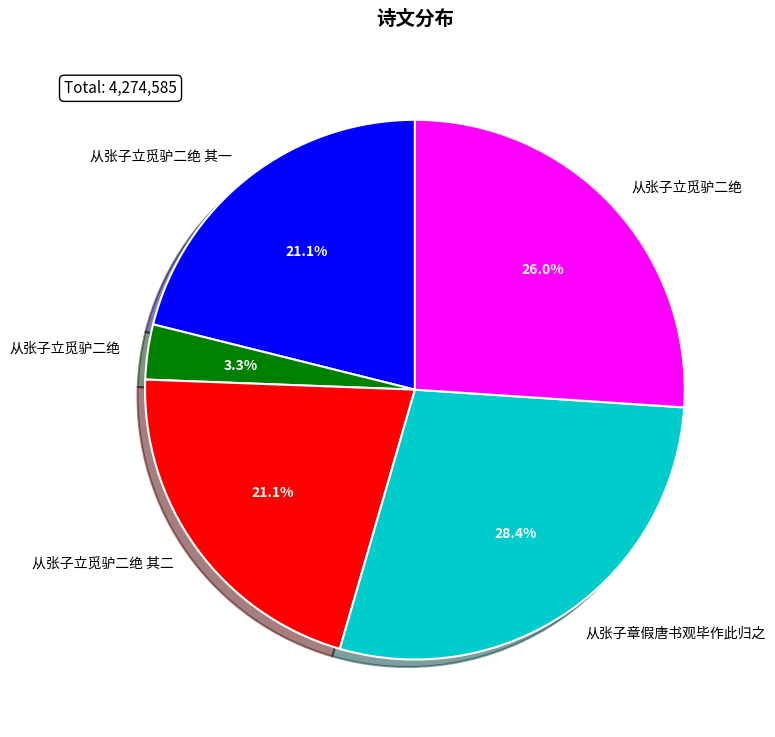

How many slices are in this pie chart?

5